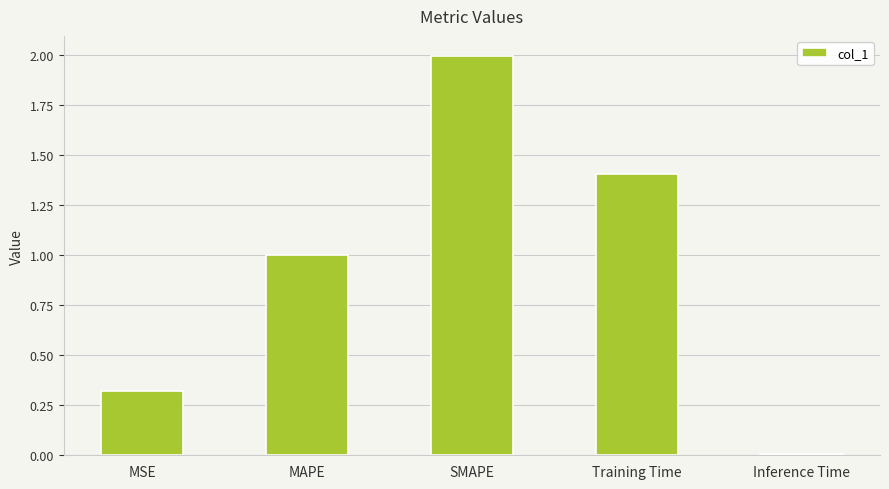

Rank the categories by value from lowest to highest.

Inference Time, MSE, MAPE, Training Time, SMAPE